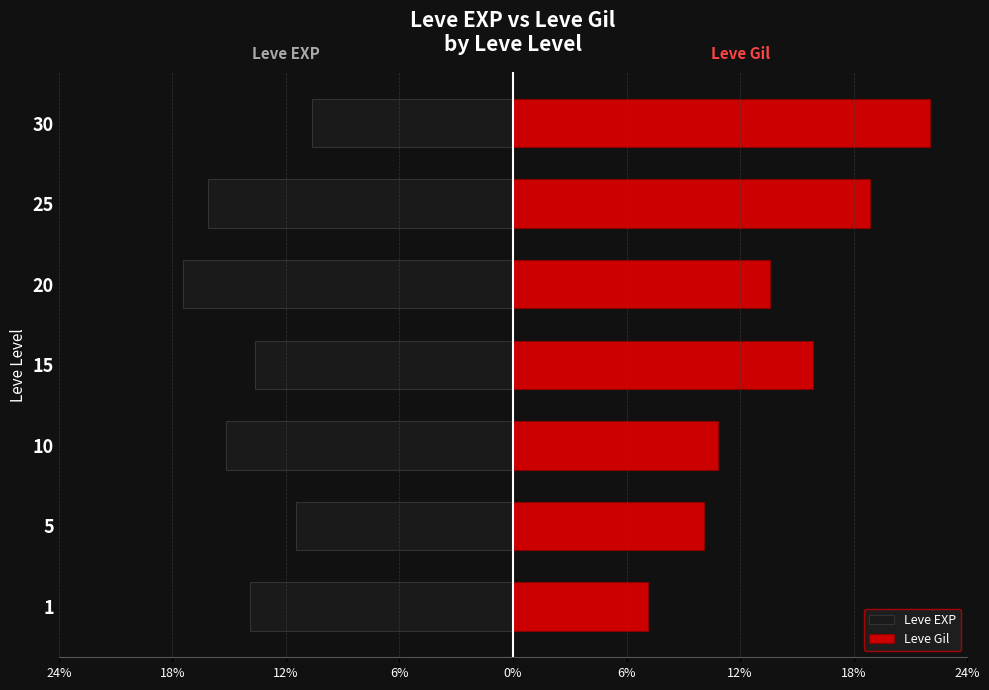

Reading right to left, list all the values displayed in this chart.

Leve EXP: -10.8	-16.4	-17.8	-13.9	-15.4	-11.6	-14.1
Leve Gil: 22.4	19.2	13.8	16.1	11.0	10.3	7.2